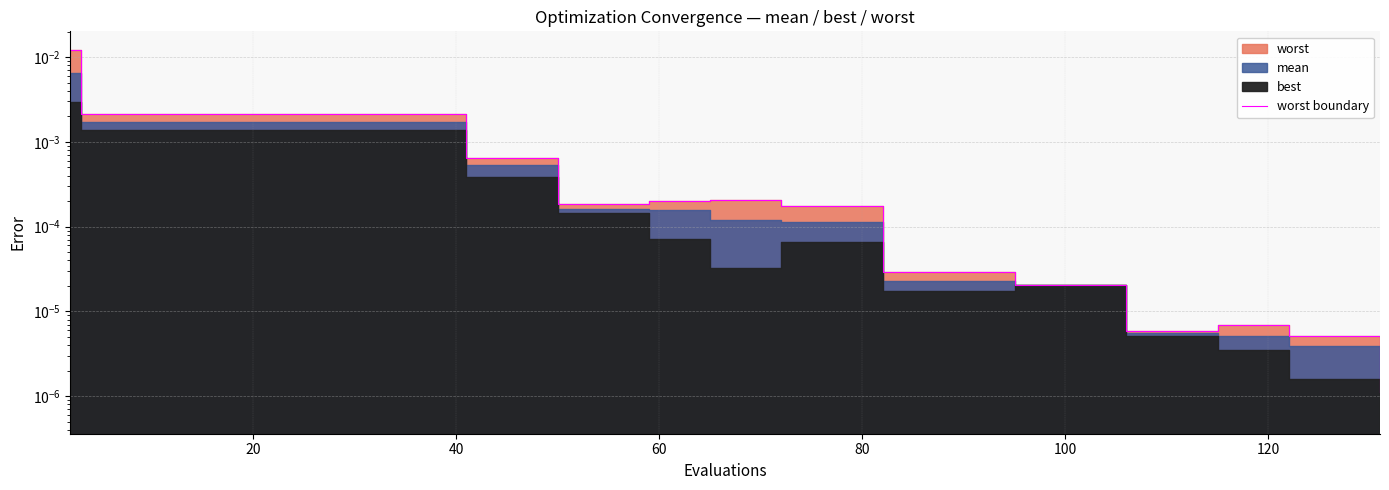

The value at 14 is 0.0. True or false?

False